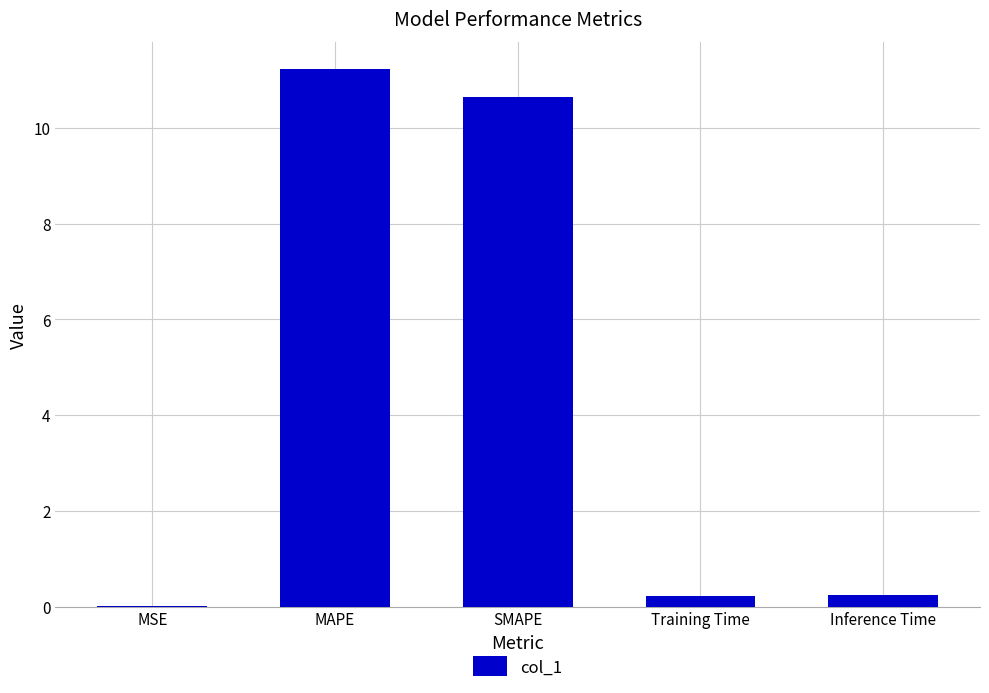

What is the change in value from MAPE to SMAPE?

-0.6